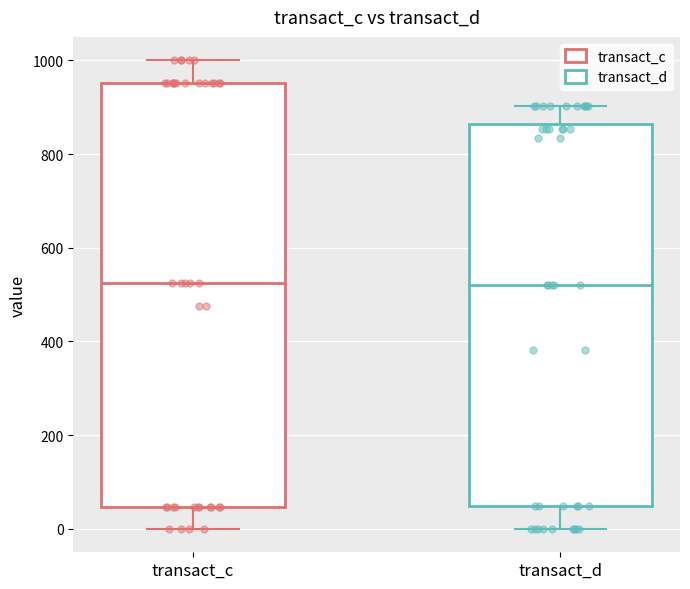

Where is the lower edge of the box for transact_c on the y-axis? The values are not printed on the chart, so give them approximately, as read against the axis.

40